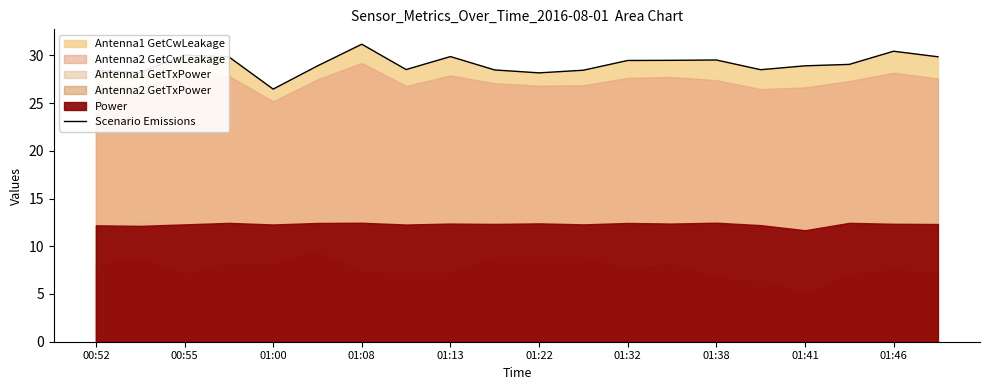

At which label does Scenario Emissions reach its minimum?

01:00